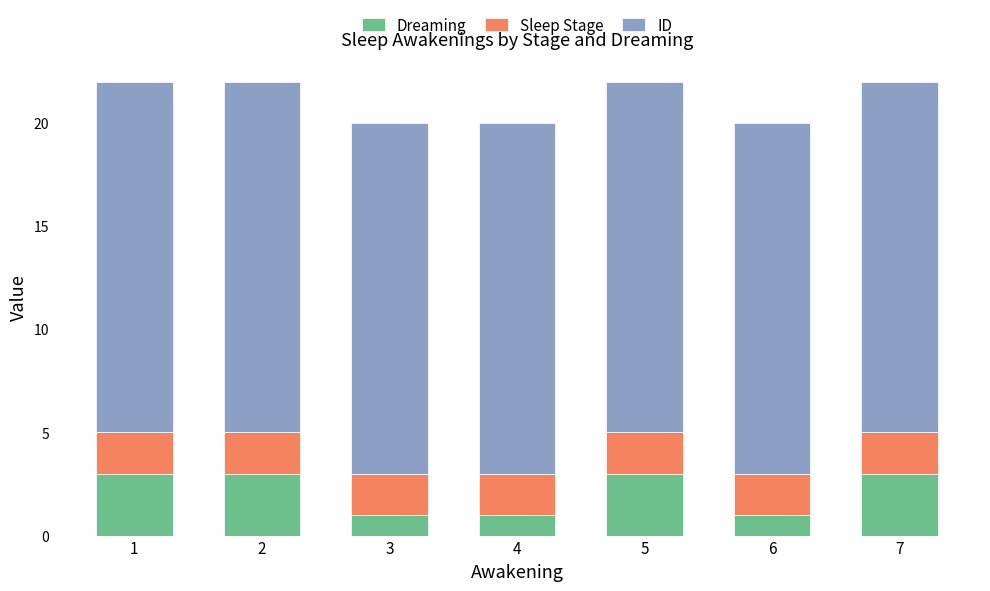

Is it true that Dreaming equals 4 at 1?

False